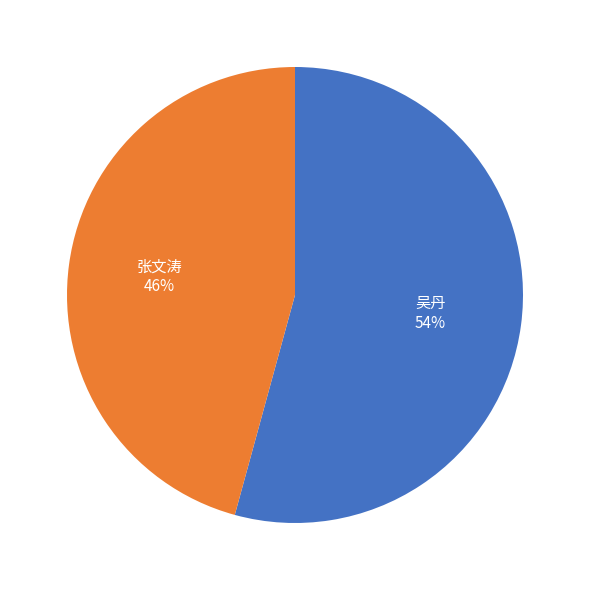

Which has a higher value, 张文涛 46% or 吴丹 54%?

吴丹 54%